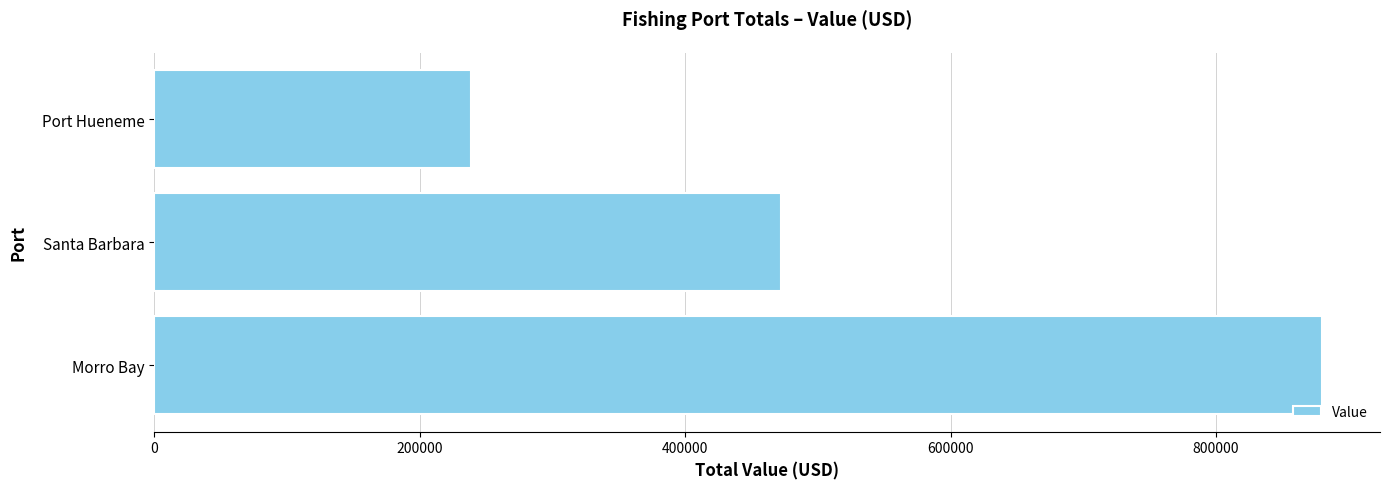

Rank the categories by value from highest to lowest.

Morro Bay, Santa Barbara, Port Hueneme